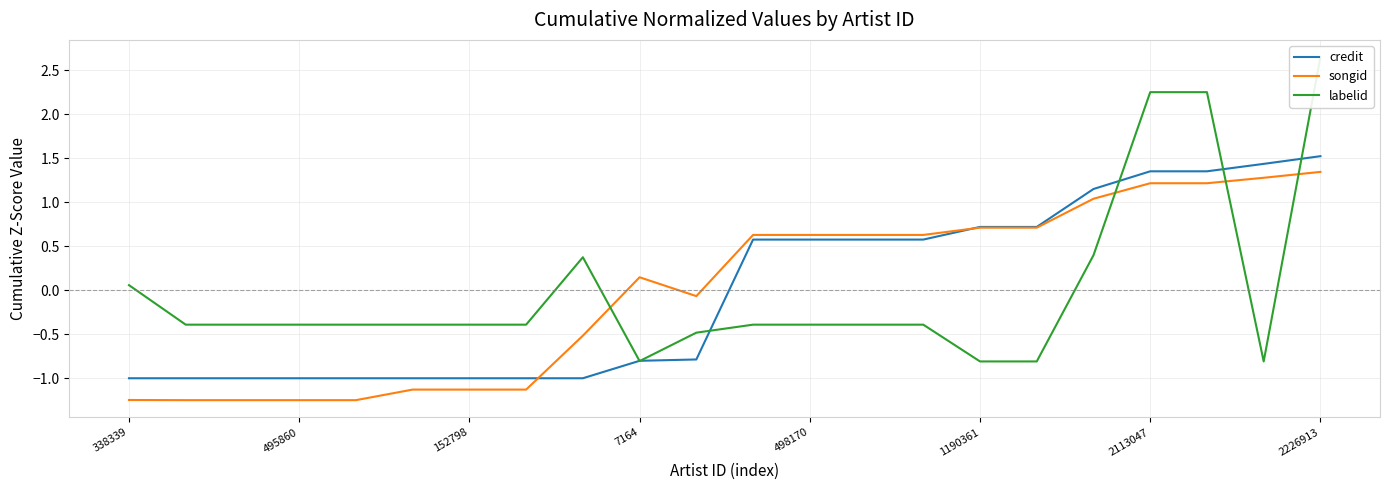

At how many categories does at least one series exceed 0?

14